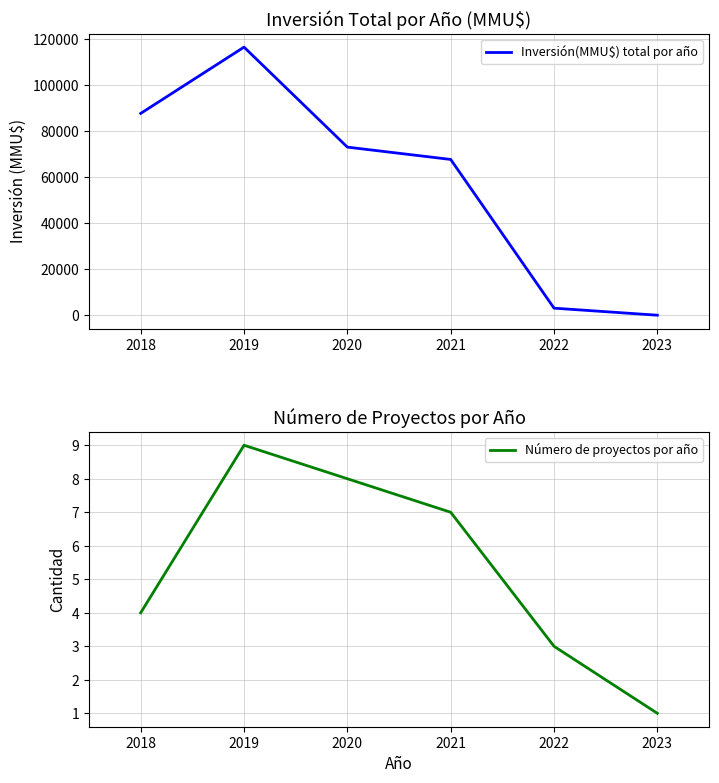

The value of Inversión(MMU$) total por año at 2021 is 67700. True or false?

True